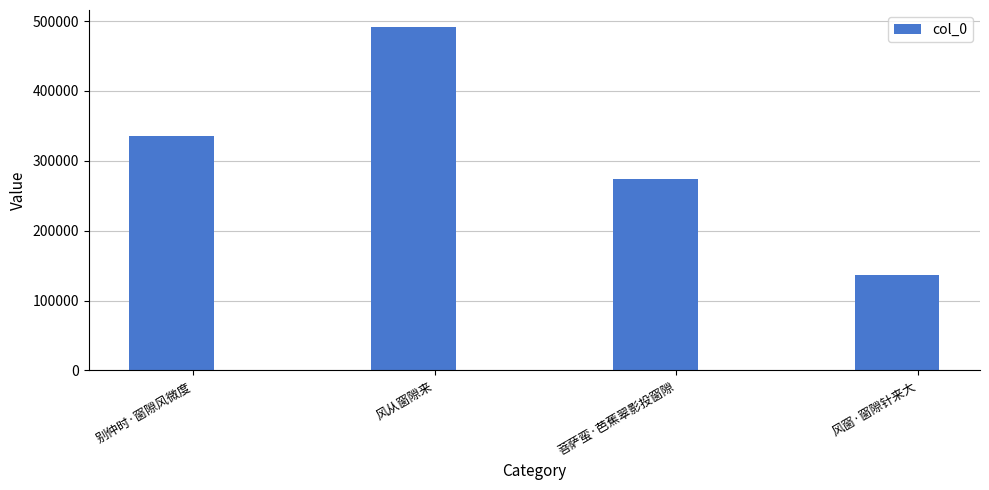

What is the sum of the values at 菩萨蛮·芭蕉翠影投窗隙 and 风窗·窗隙针来大?

409887